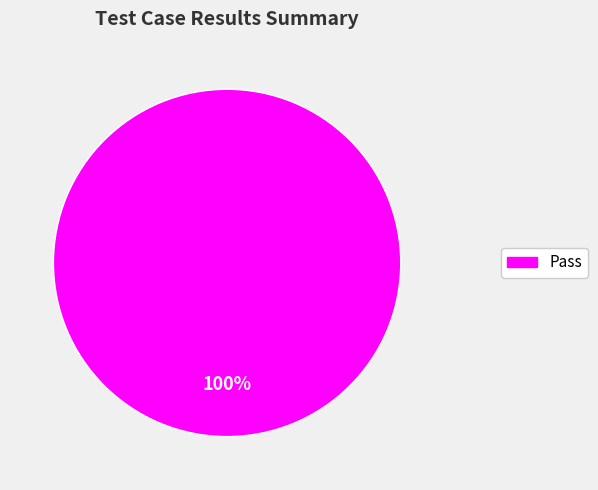

Does any single category account for the majority?

Yes